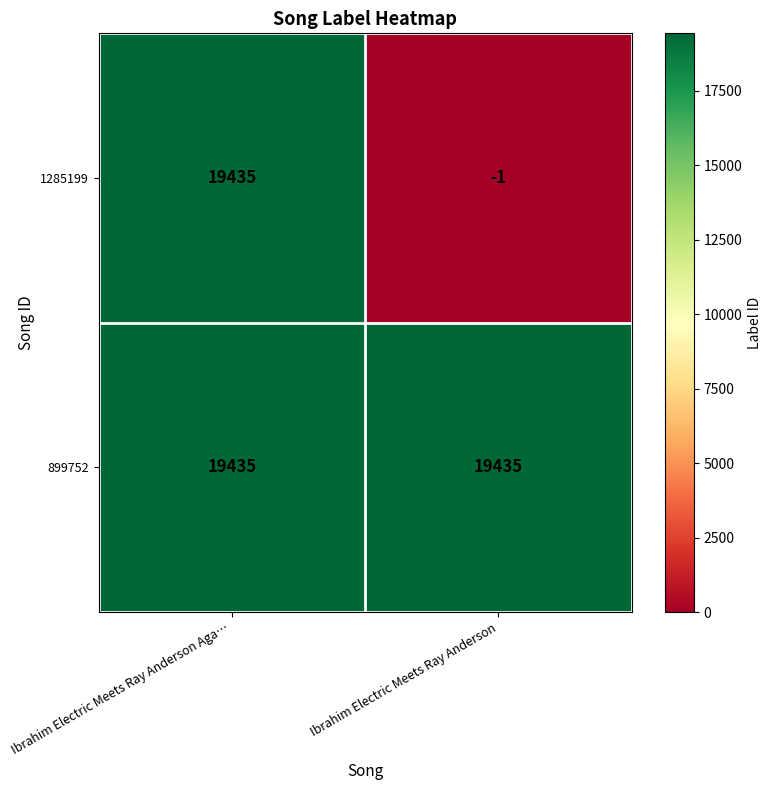

Count the number of categories in the chart.

2